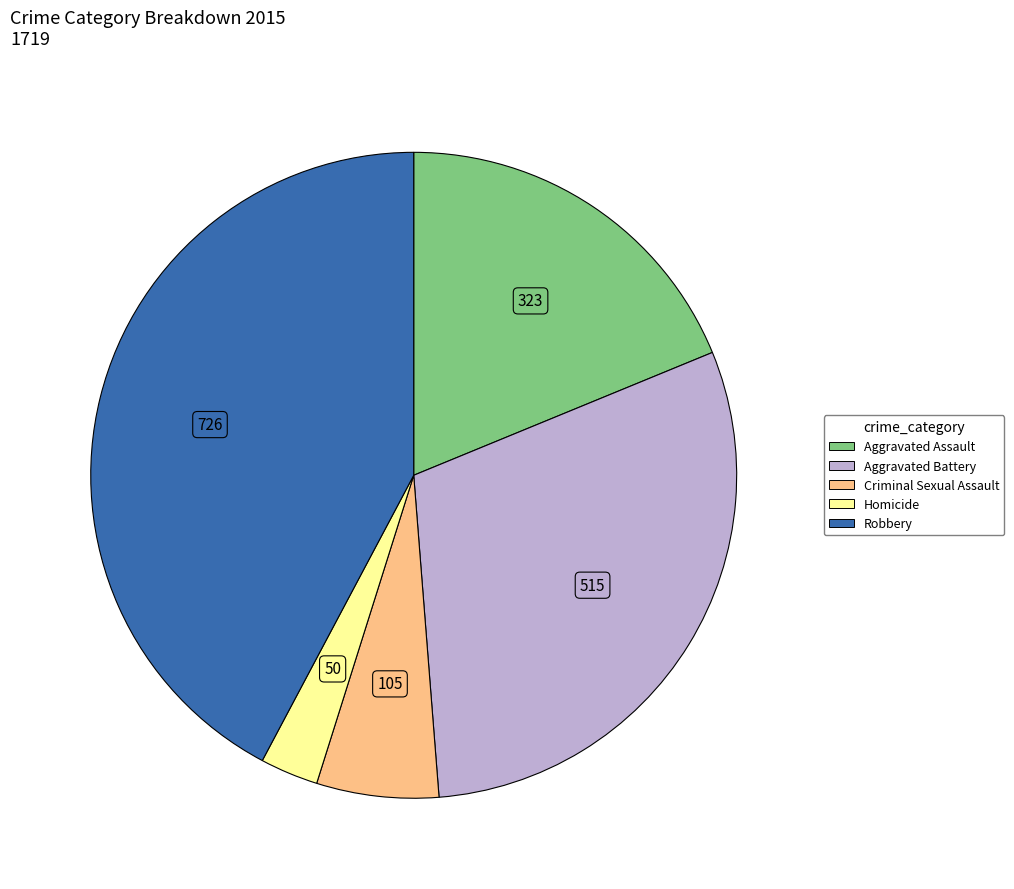

Is there any slice that represents more than half of the pie?

No